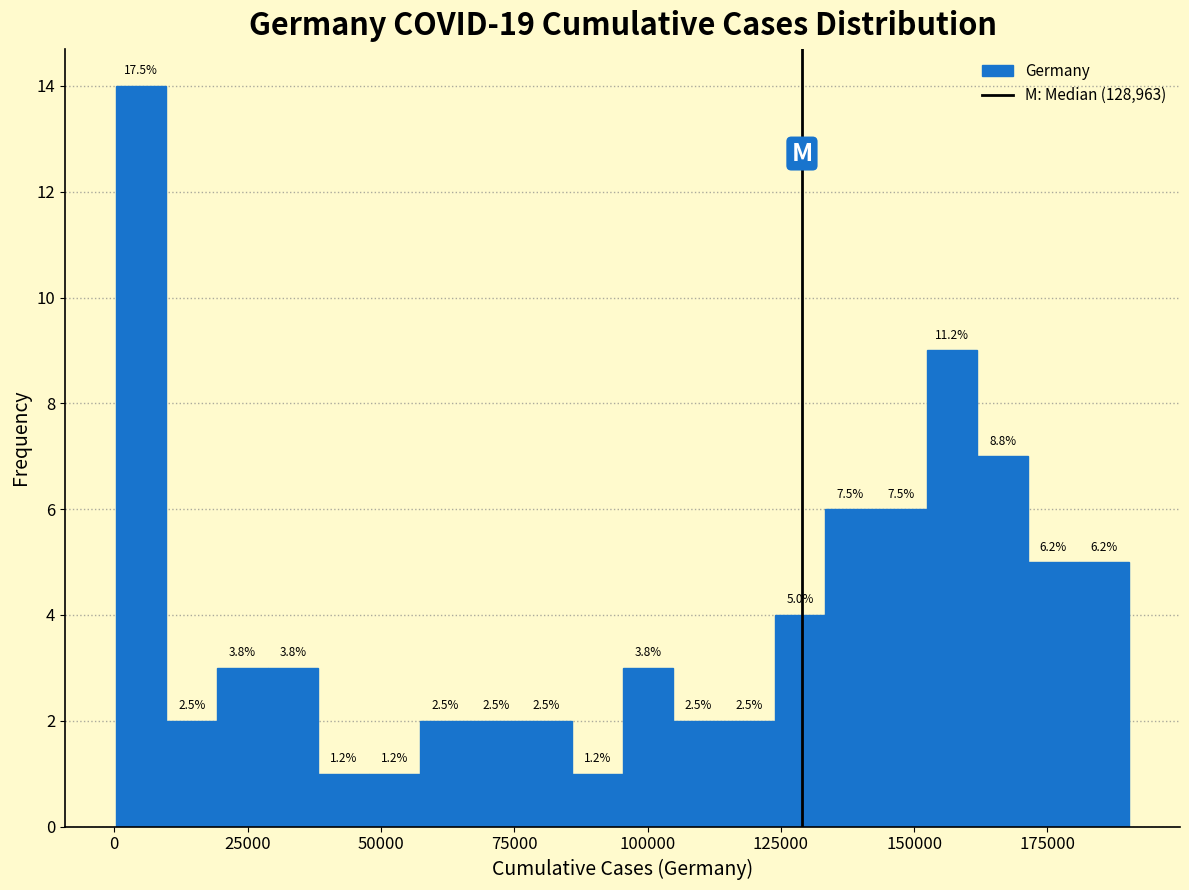

Around what value on the x-axis is the tallest bar? Give the approximate position of its centre, as read against the axis.

5000